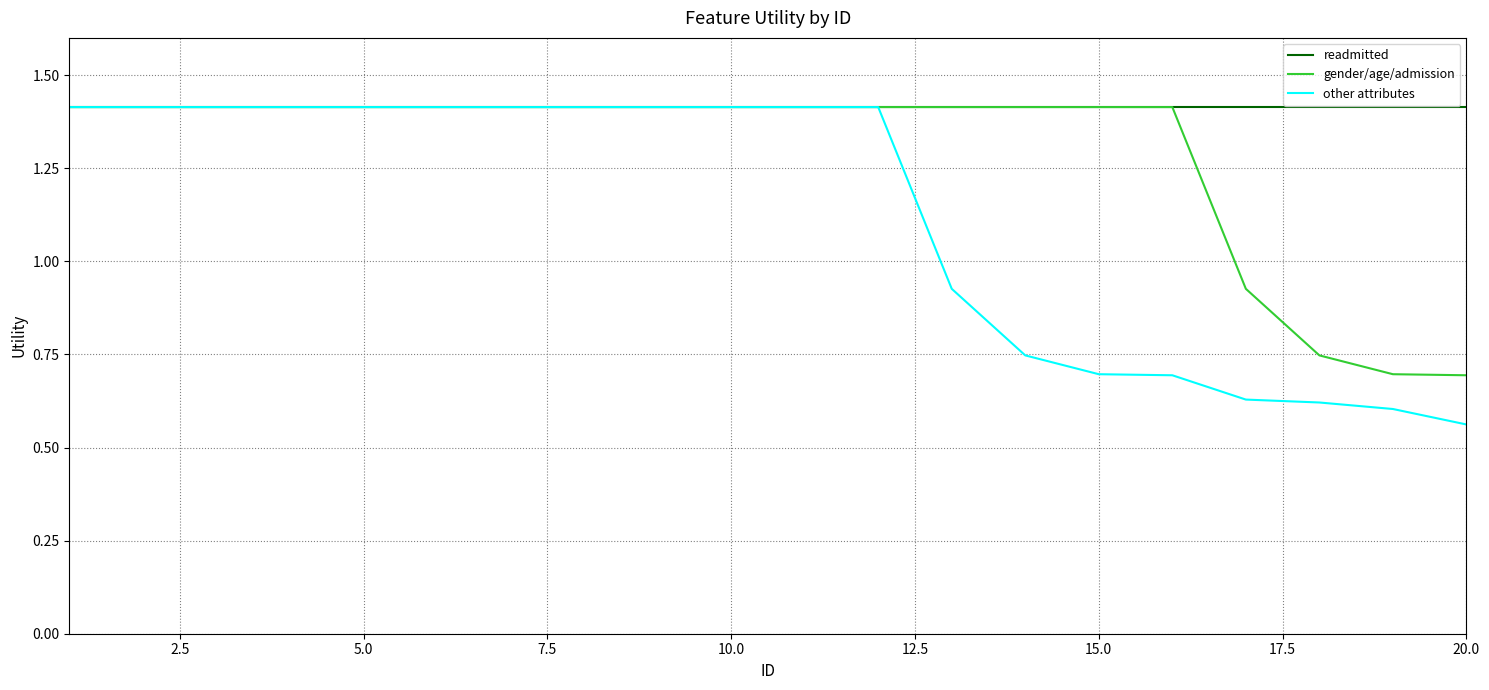

Rank the series by their average value, from lowest to highest.

other attributes, gender/age/admission, readmitted